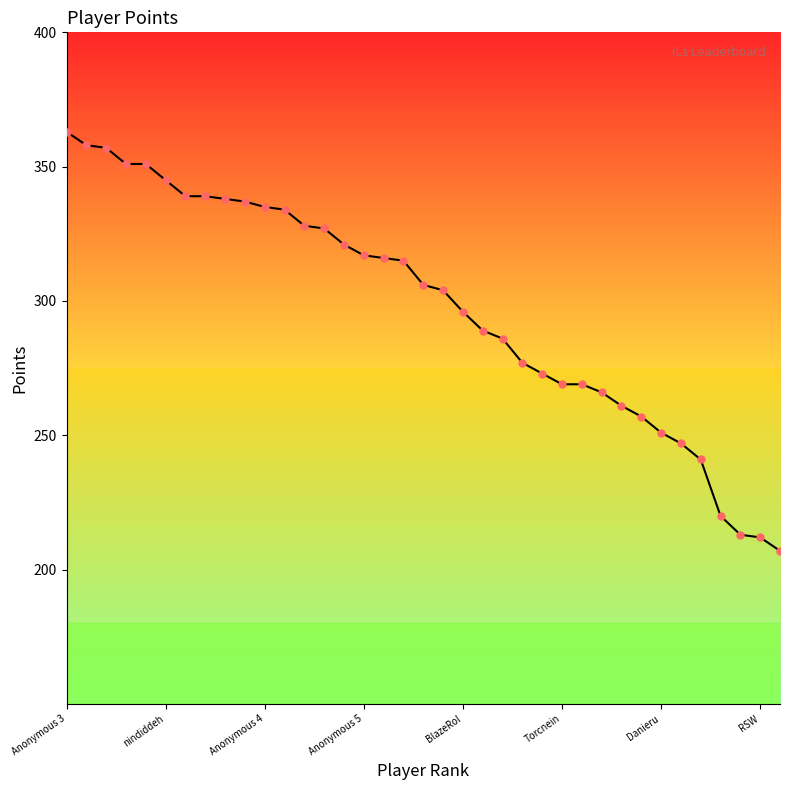

What is the difference between the maximum and minimum values?

156